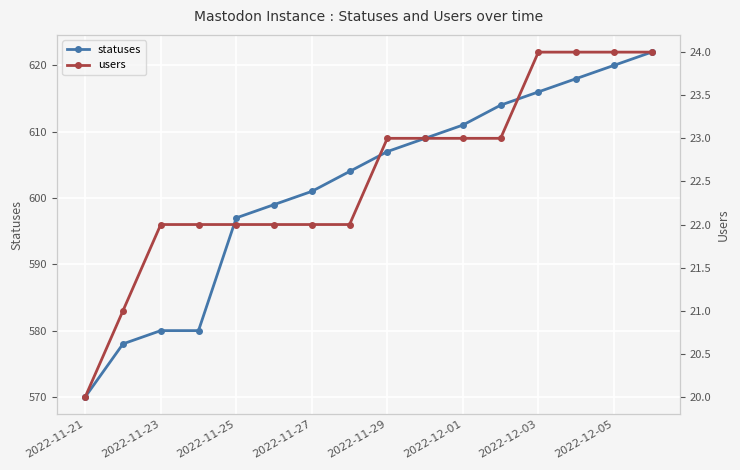

Which series changed the most between 2022-11-21 and 13?

statuses